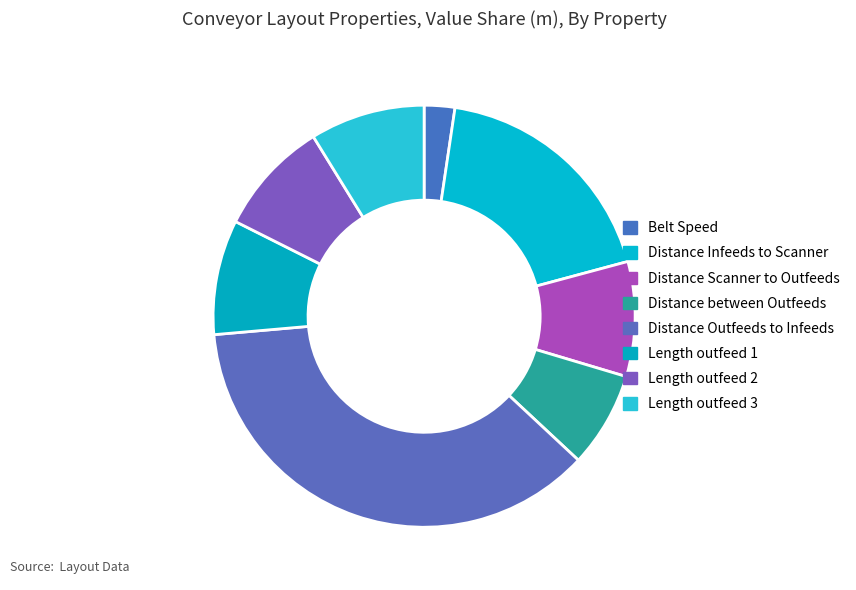

To the nearest percent, what is the average slice percentage?

12%